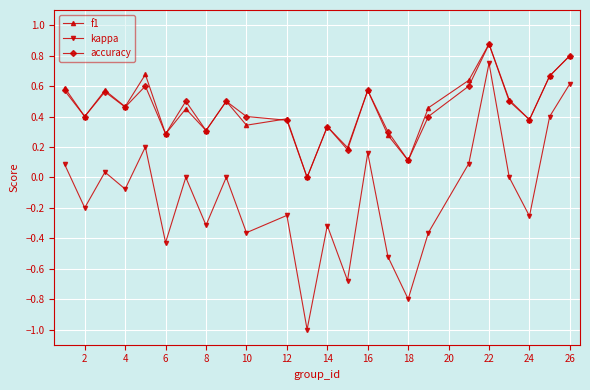

What is the minimum value shown in the chart?

-1.0